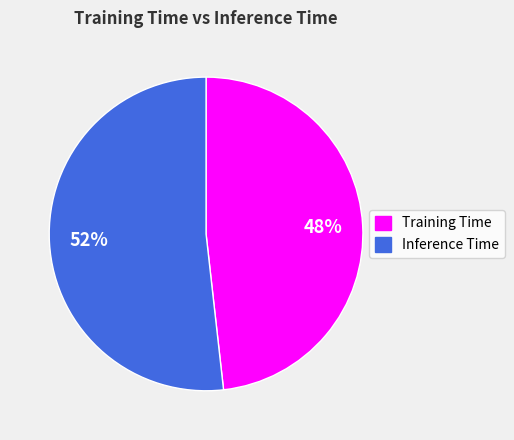

Is it true that Inference Time is 52% of the pie?

True